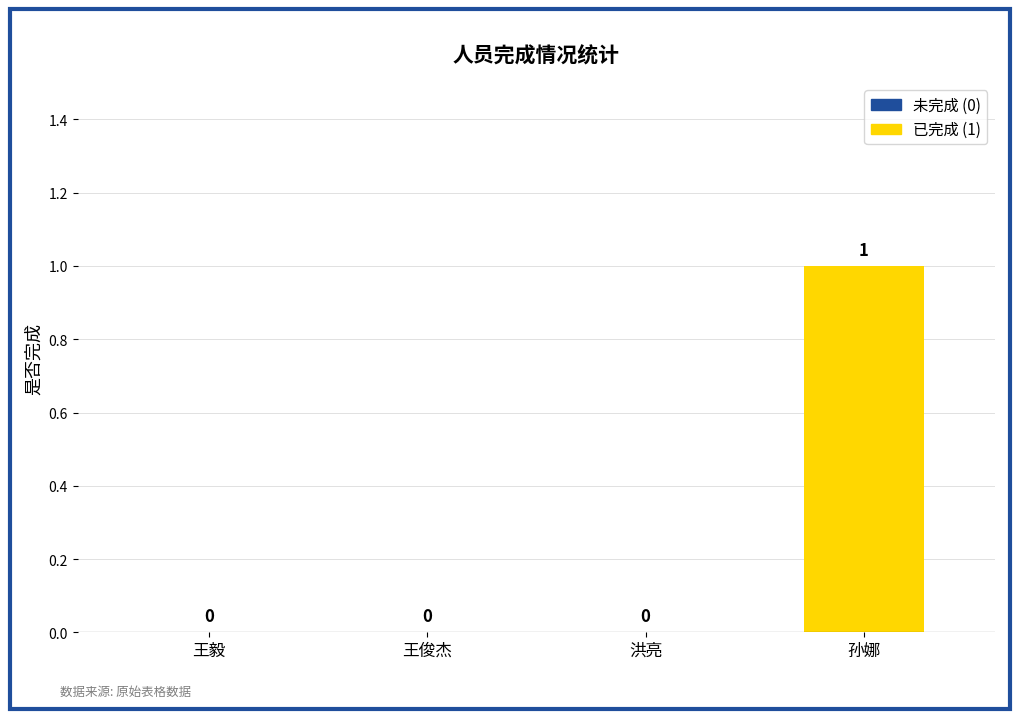

Reading right to left, transcribe all the data shown in this chart.

孙娜=1	洪亮=0	王俊杰=0	王毅=0